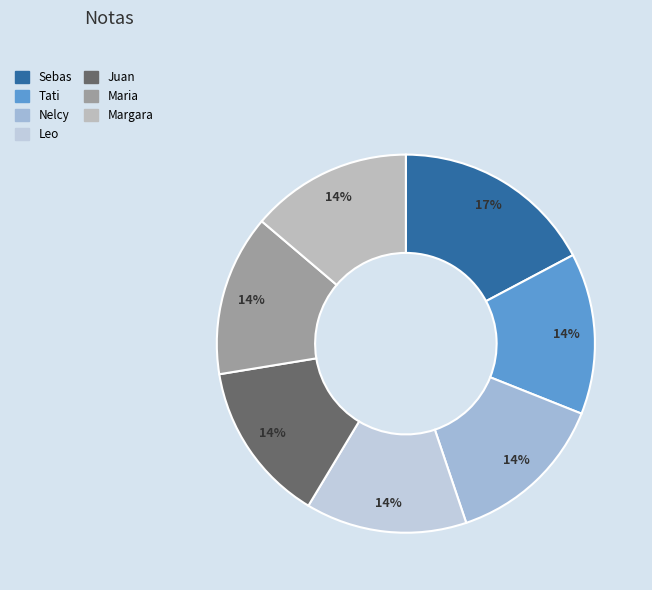

To the nearest percent, what portion does Juan represent?

14%